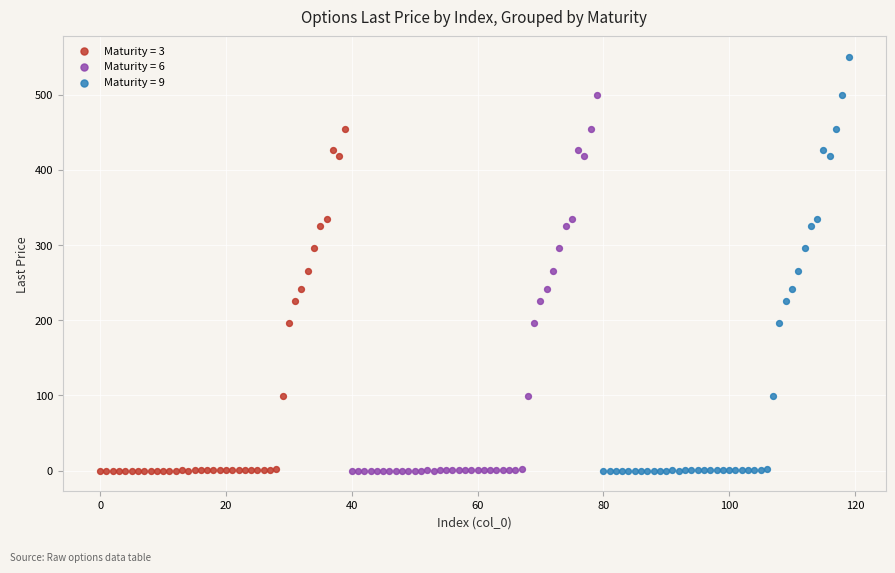

Which series has the largest Y range (max minus min)?

Maturity = 9